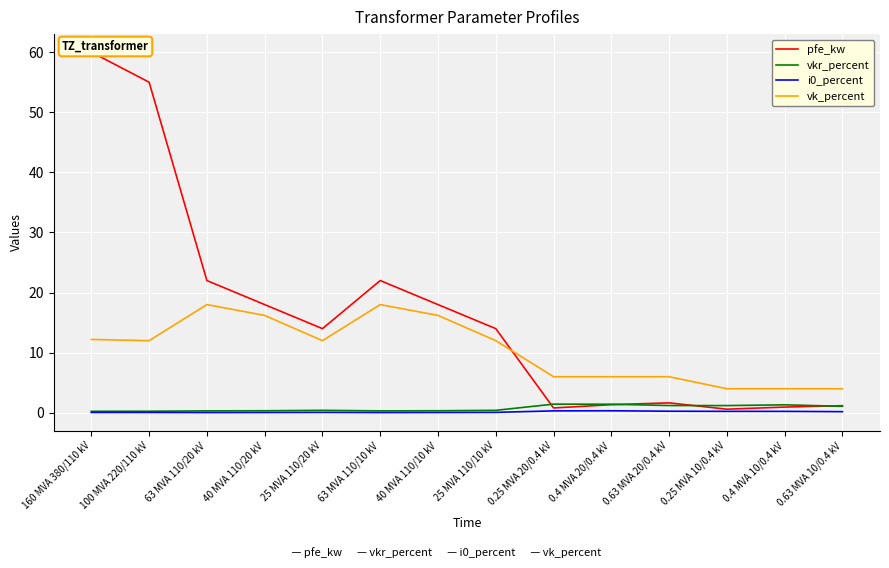

How many lines are shown in the chart?

4